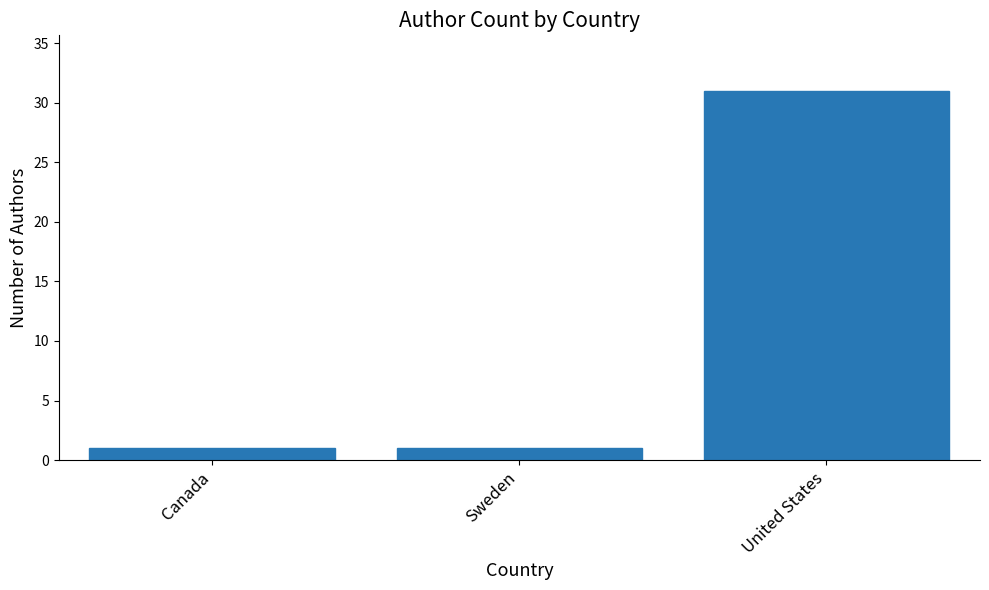

What is the value of the 3rd bar from the left?

31